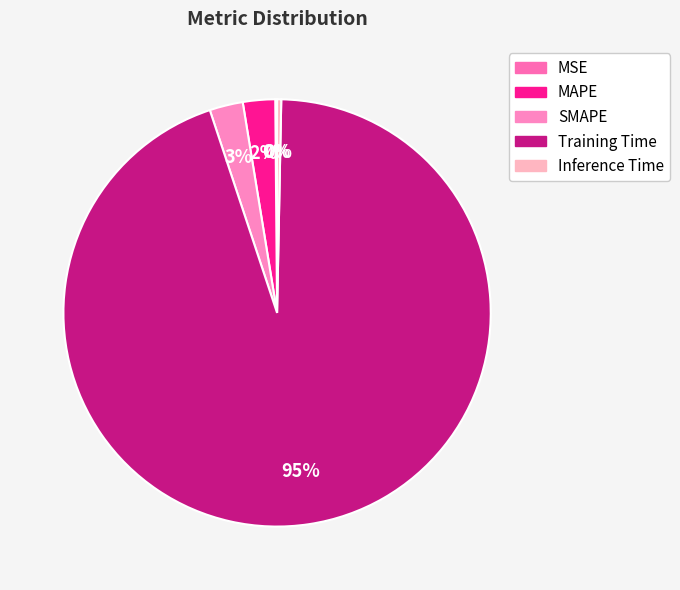

Is it true that MSE is 14% of the pie?

False